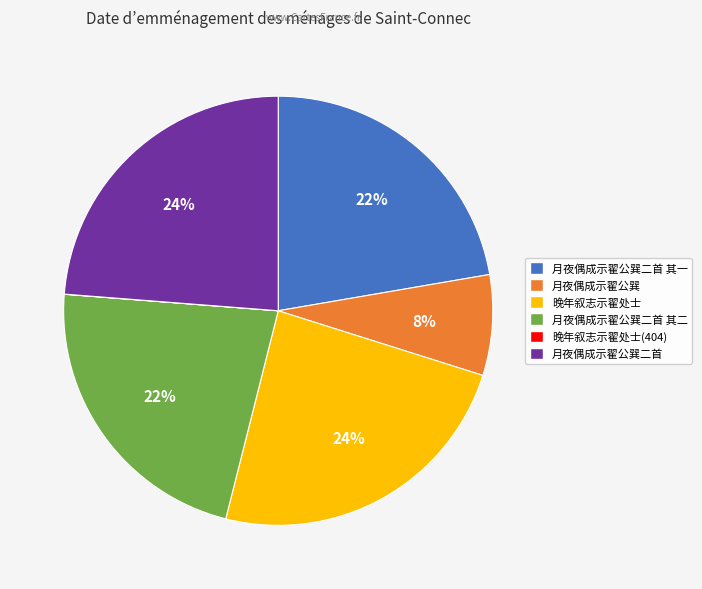

Does any single category account for the majority?

No